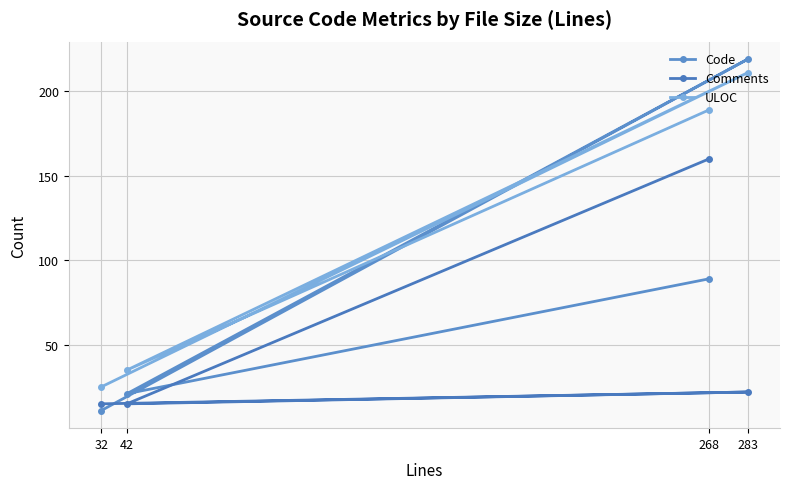

What is the minimum value for ULOC?

25